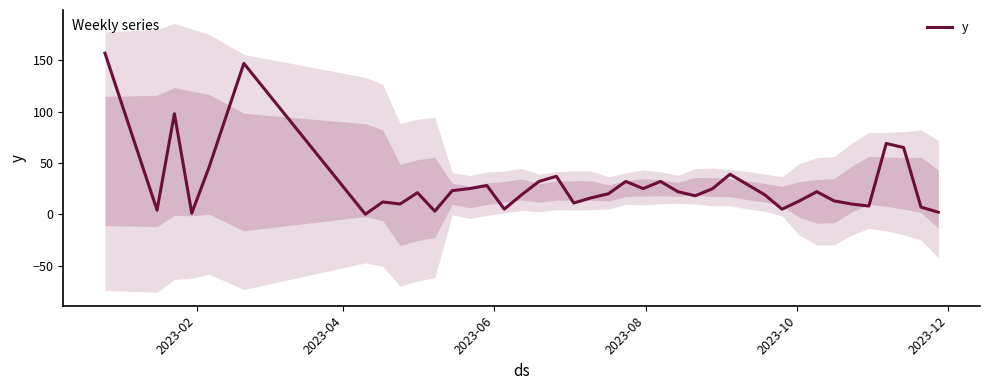

What is the highest value of the y series?

157